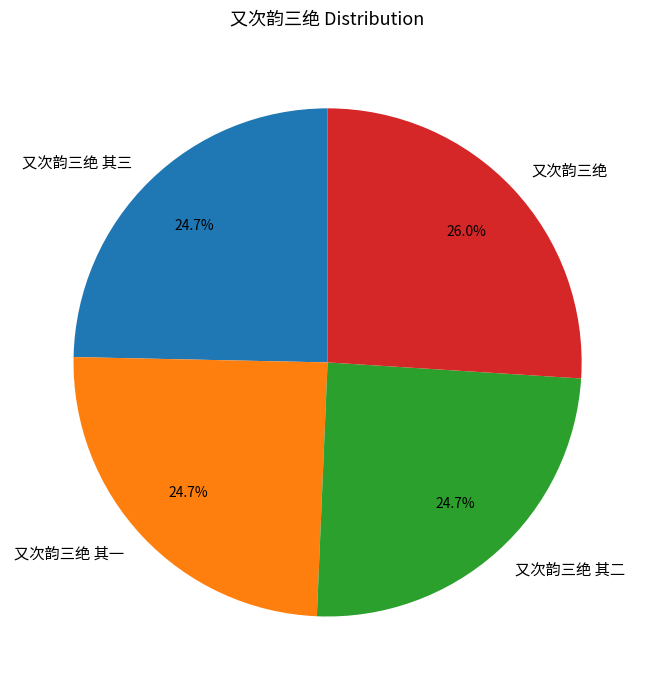

Is it true that 又次韵三绝 is 26% of the pie?

True